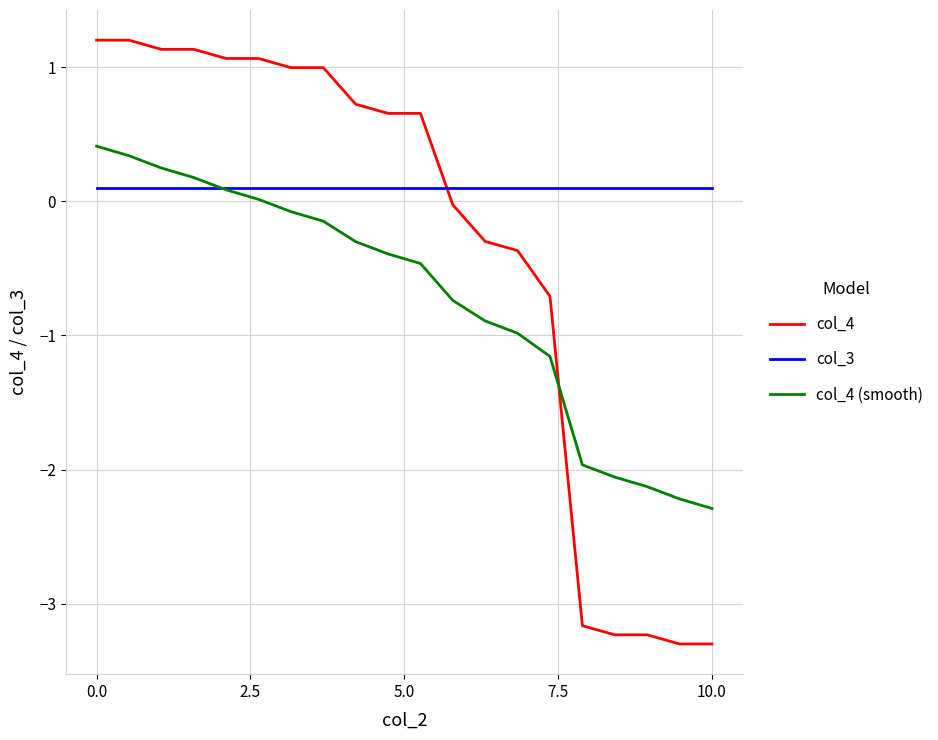

Rank the series by their maximum value, from highest to lowest.

col_4, col_4 (smooth), col_3